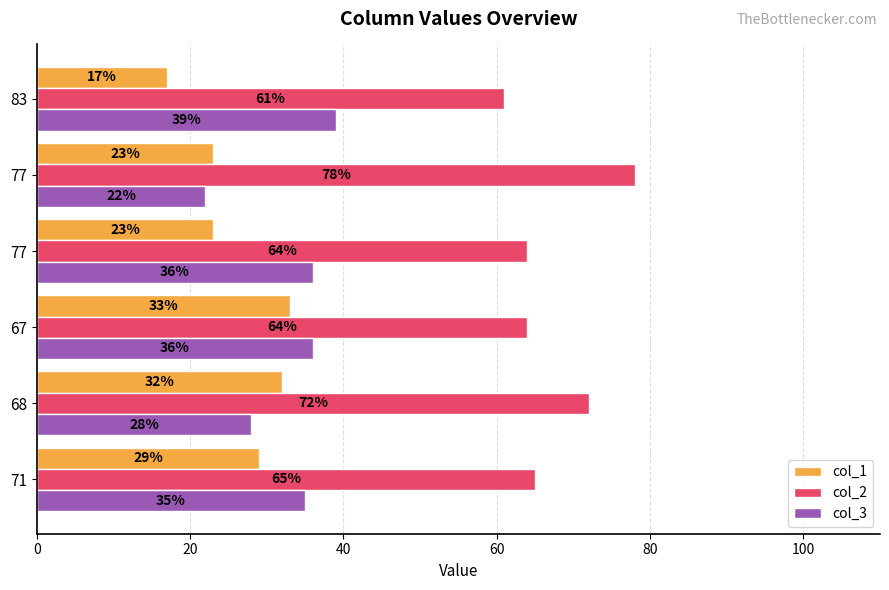

Which series has the largest total across all categories?

col_2